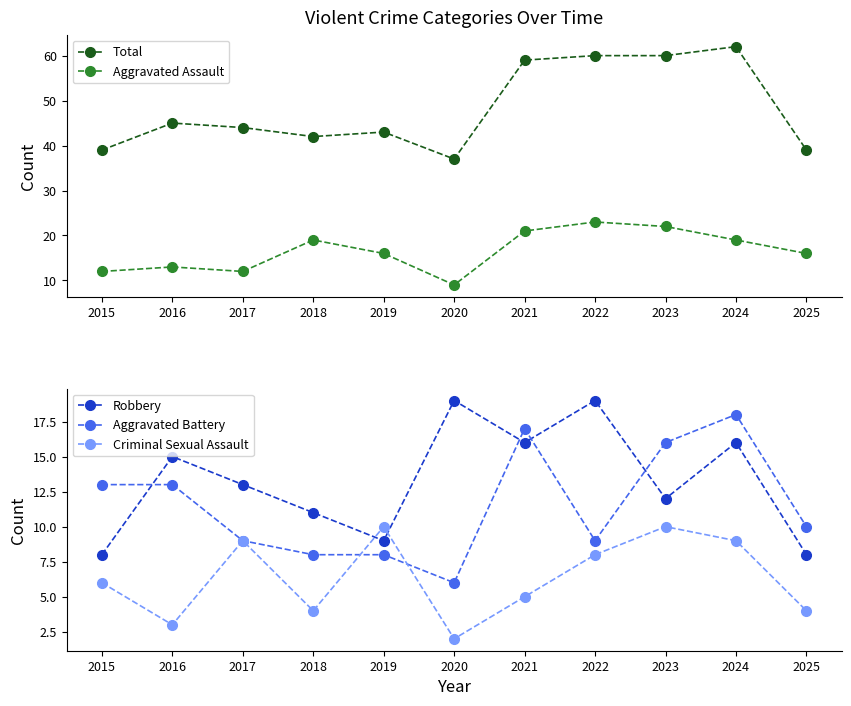

How many lines are shown in the chart?

5